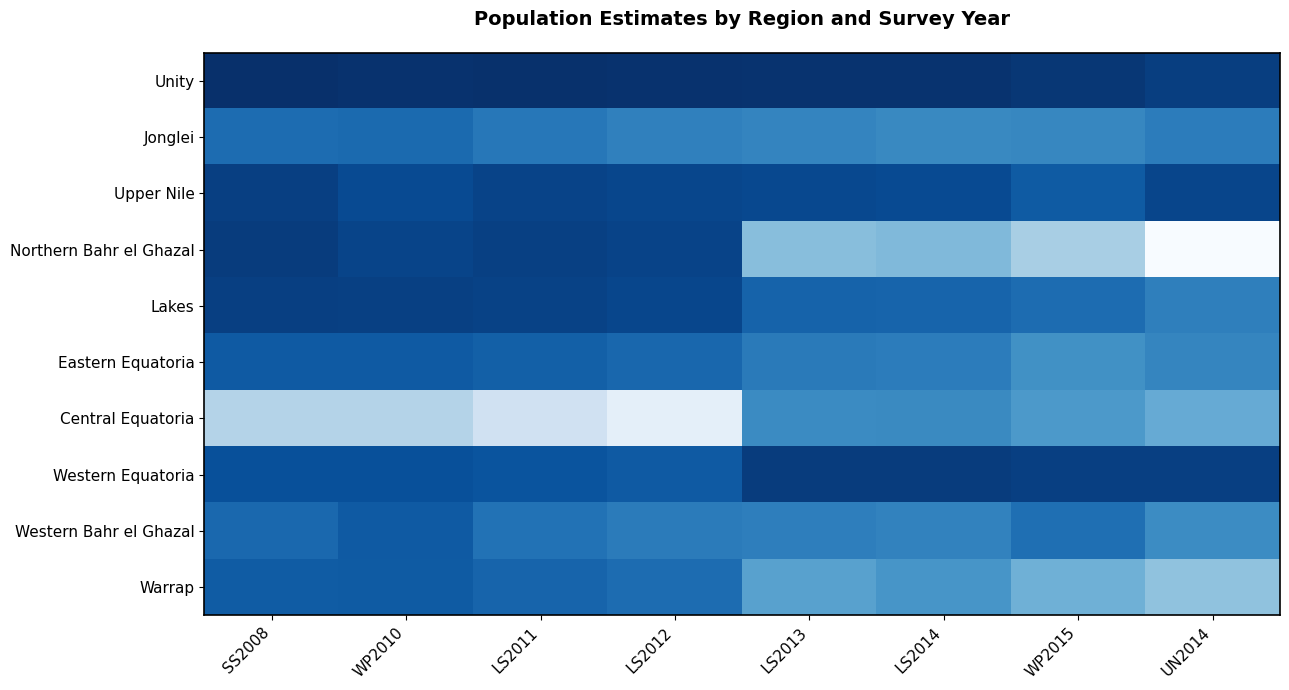

At which category is the sum across all series the highest?

UN2014